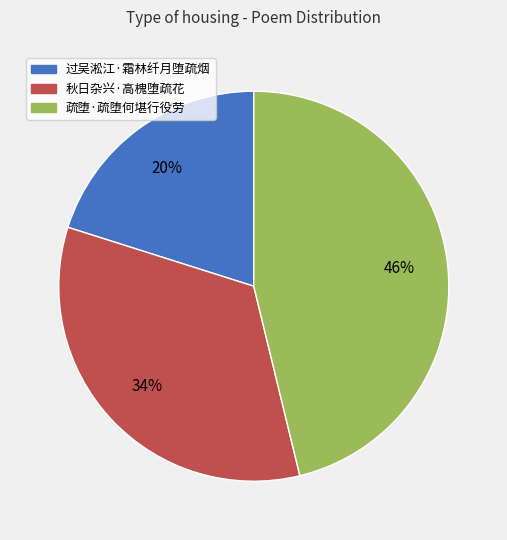

What is the ratio of the value at 疏堕·疏堕何堪行役劳 to the value at 过吴淞江·霜林纤月堕疏烟?

2.3